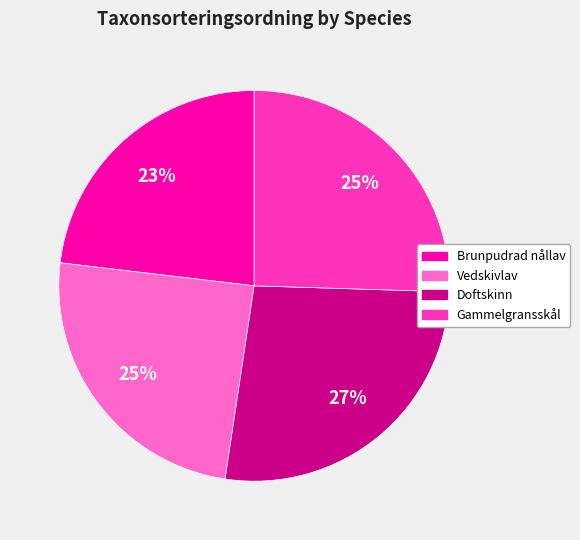

Is the sum of Vedskivlav and Brunpudrad nållav greater than half?

No